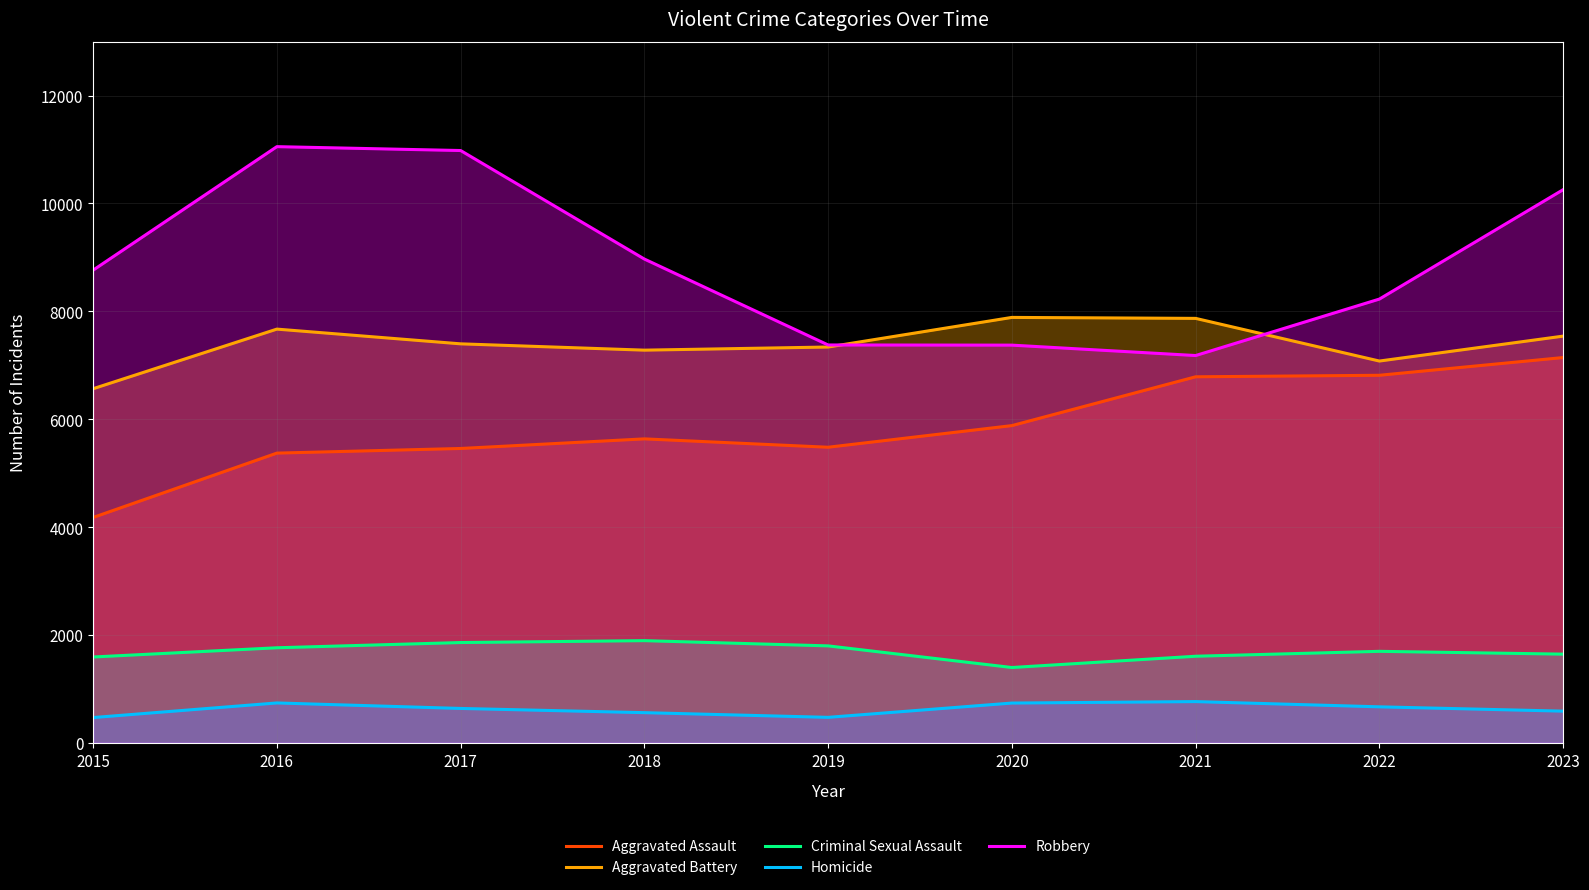

Which series has the largest range (max minus min)?

Robbery